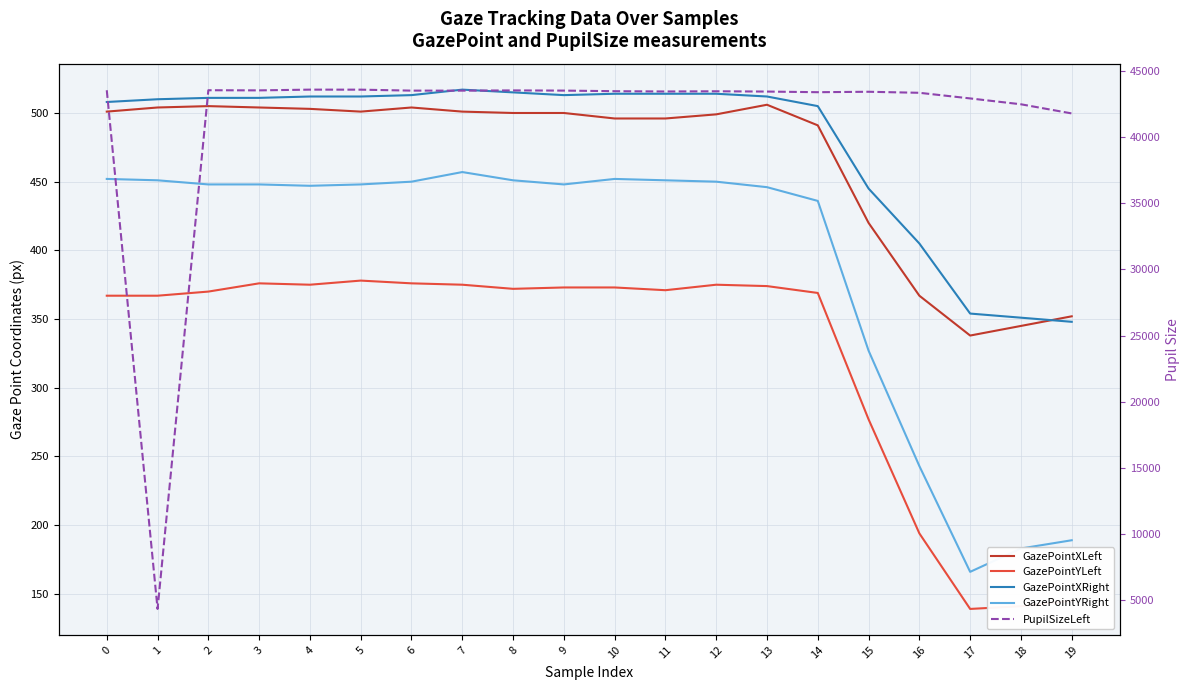

What is the value of the PupilSizeLeft point at the 18th from the left?

42913